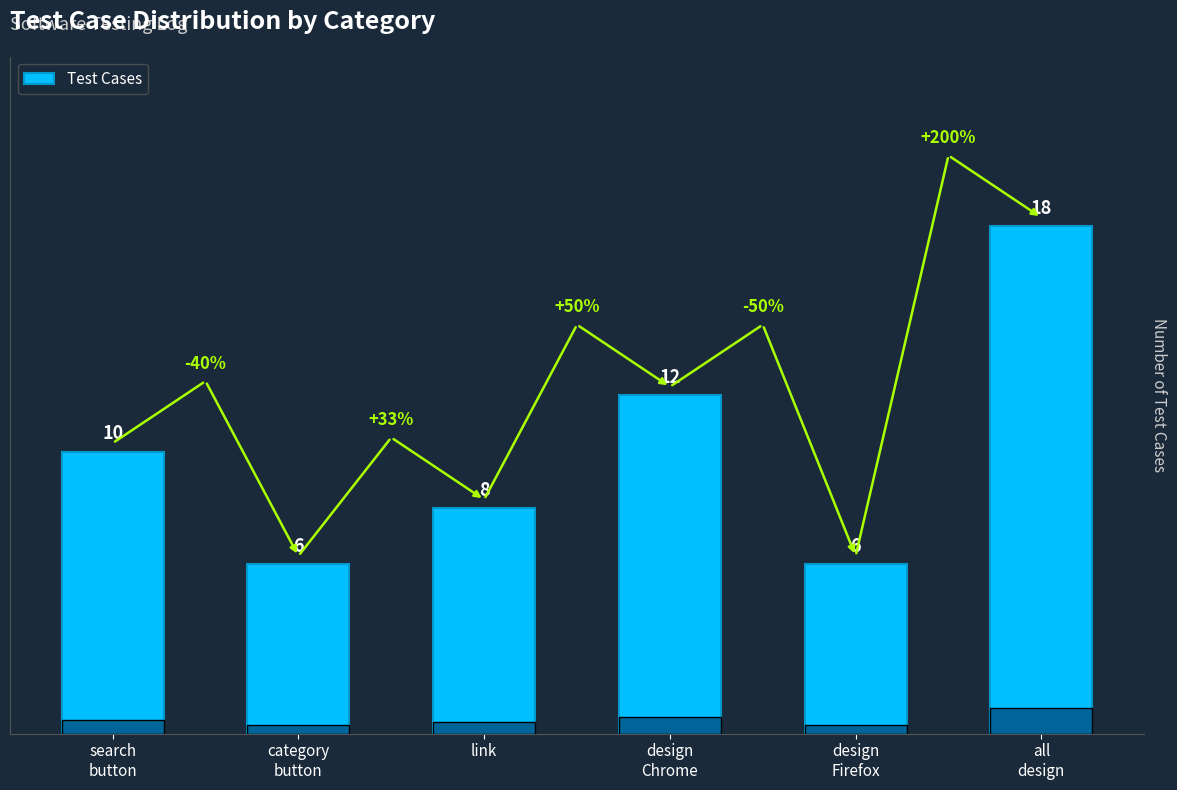

What is the label of the 1st bar from the right?

all
design